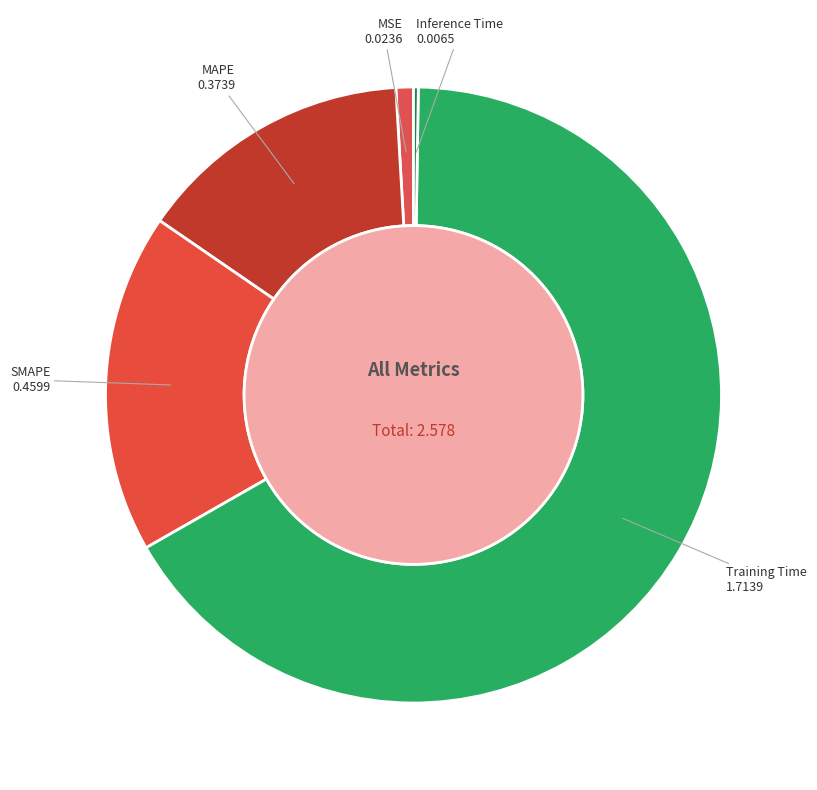

Between SMAPE and Training Time, which is larger?

Training Time